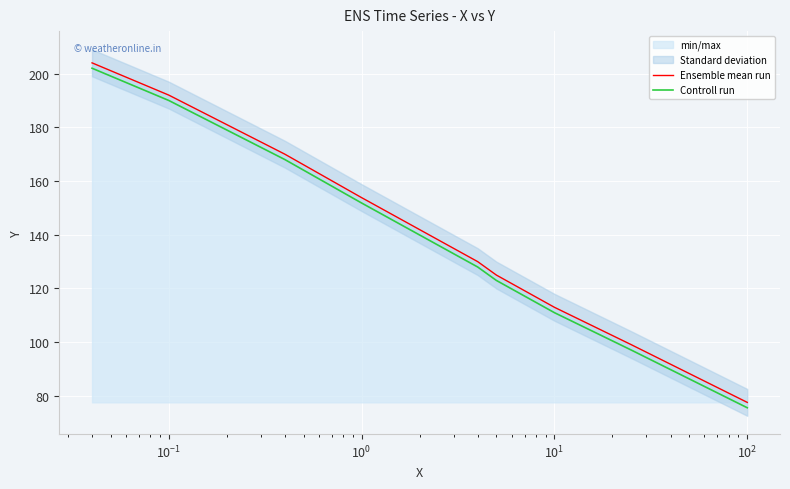

True or false: Ensemble mean run and Controll run intersect in this chart.

False